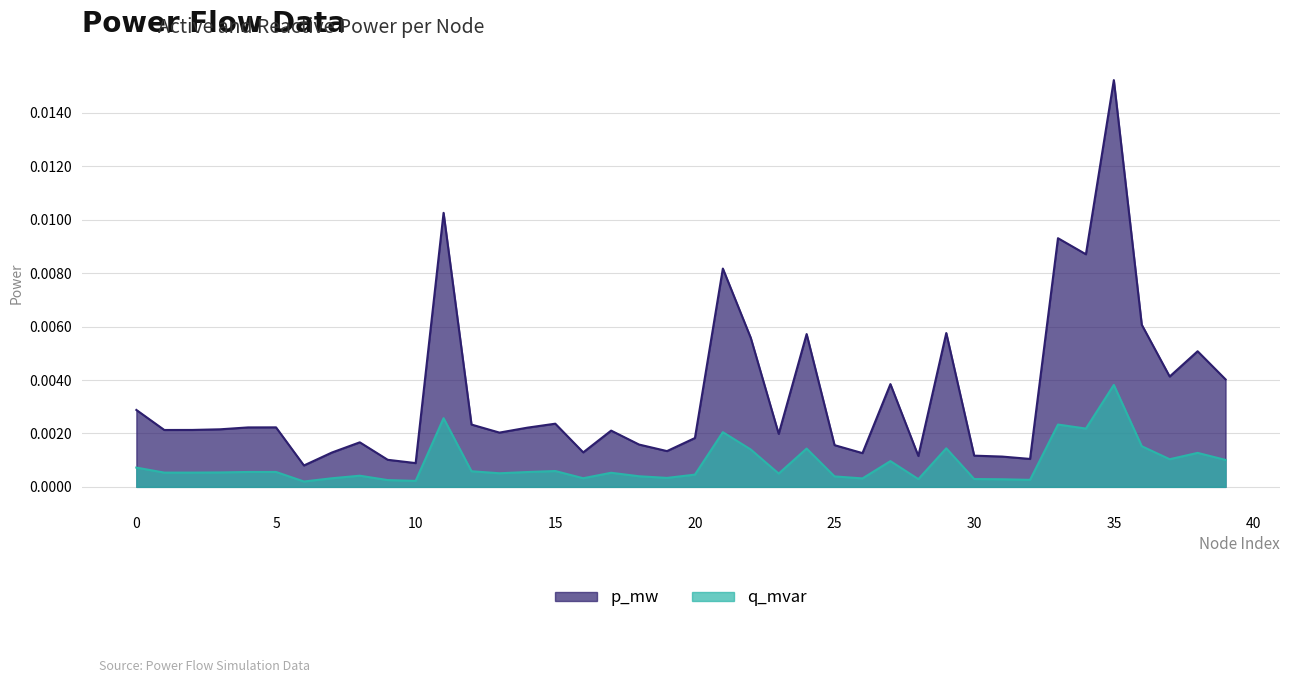

True or false: q_mvar and p_mw intersect in this chart.

False